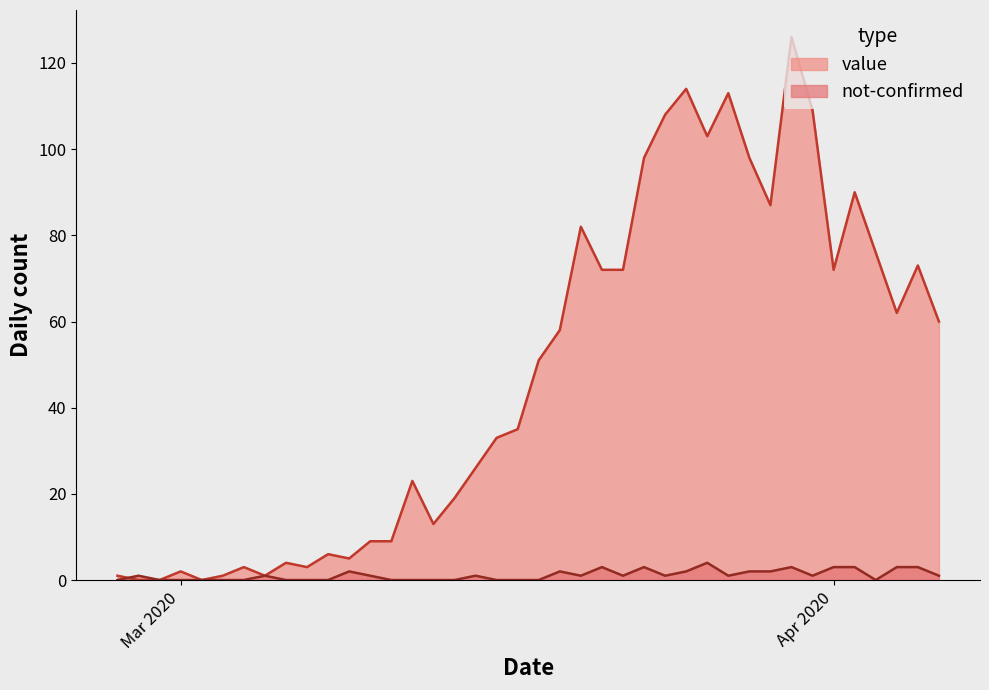

What is the greatest value displayed?

126